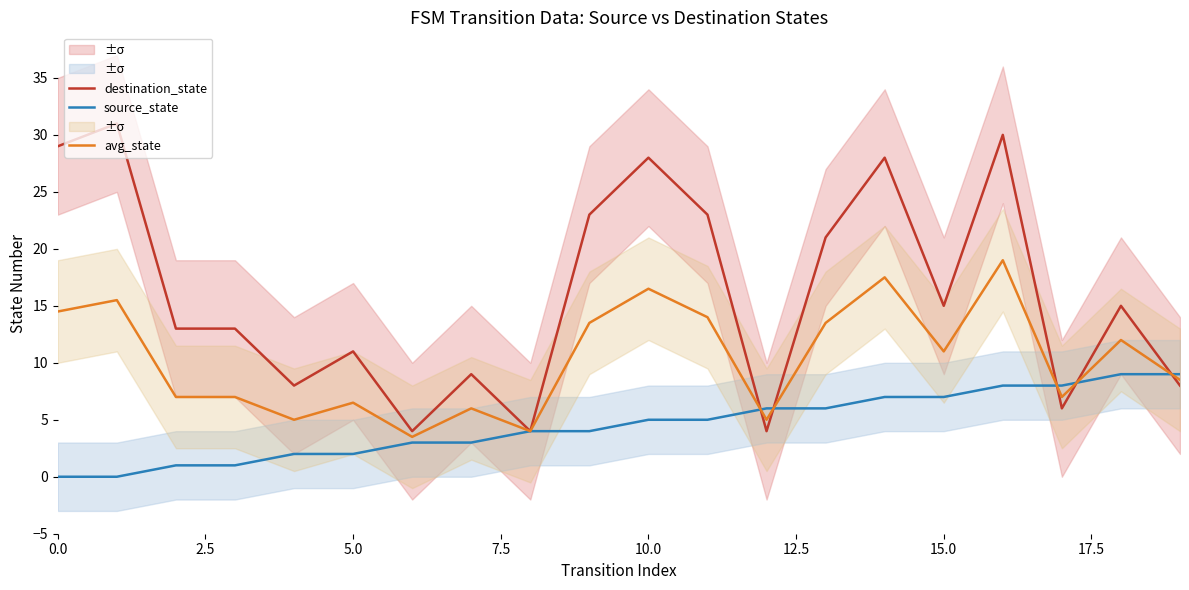

How many times do destination_state and source_state cross each other?

5